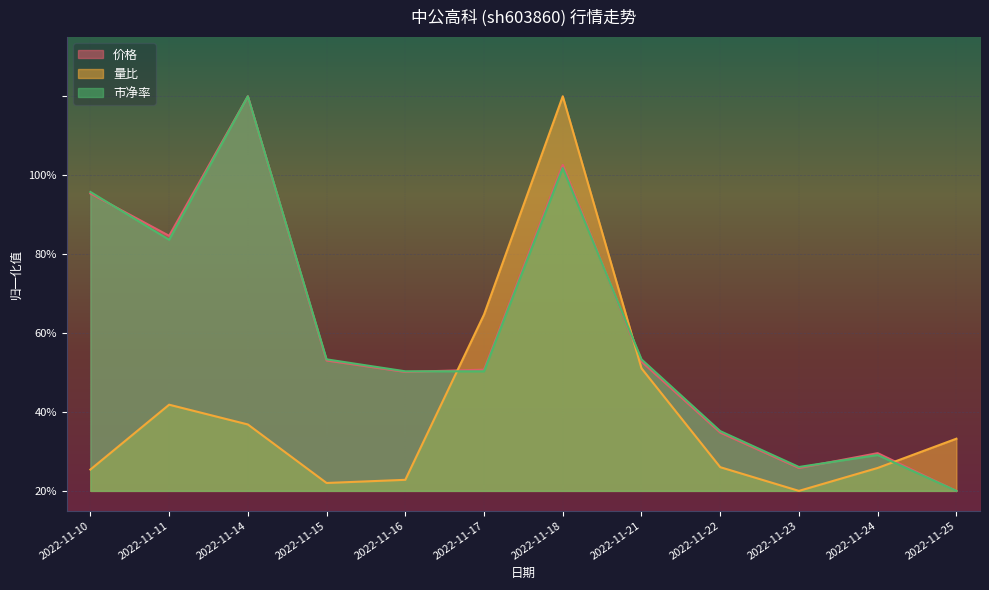

Reading left to right, what are all the values shown in this chart?

价格: 2022-11-10=0.8	2022-11-11=0.6	2022-11-14=1.0	2022-11-15=0.3	2022-11-16=0.3	2022-11-17=0.3	2022-11-18=0.8	2022-11-21=0.3	2022-11-22=0.1	2022-11-23=0.1	2022-11-24=0.1	2022-11-25=0.0
量比: 2022-11-10=0.1	2022-11-11=0.2	2022-11-14=0.2	2022-11-15=0.0	2022-11-16=0.0	2022-11-17=0.4	2022-11-18=1.0	2022-11-21=0.3	2022-11-22=0.1	2022-11-23=0.0	2022-11-24=0.1	2022-11-25=0.1
市净率: 2022-11-10=0.8	2022-11-11=0.6	2022-11-14=1.0	2022-11-15=0.3	2022-11-16=0.3	2022-11-17=0.3	2022-11-18=0.8	2022-11-21=0.3	2022-11-22=0.2	2022-11-23=0.1	2022-11-24=0.1	2022-11-25=0.0